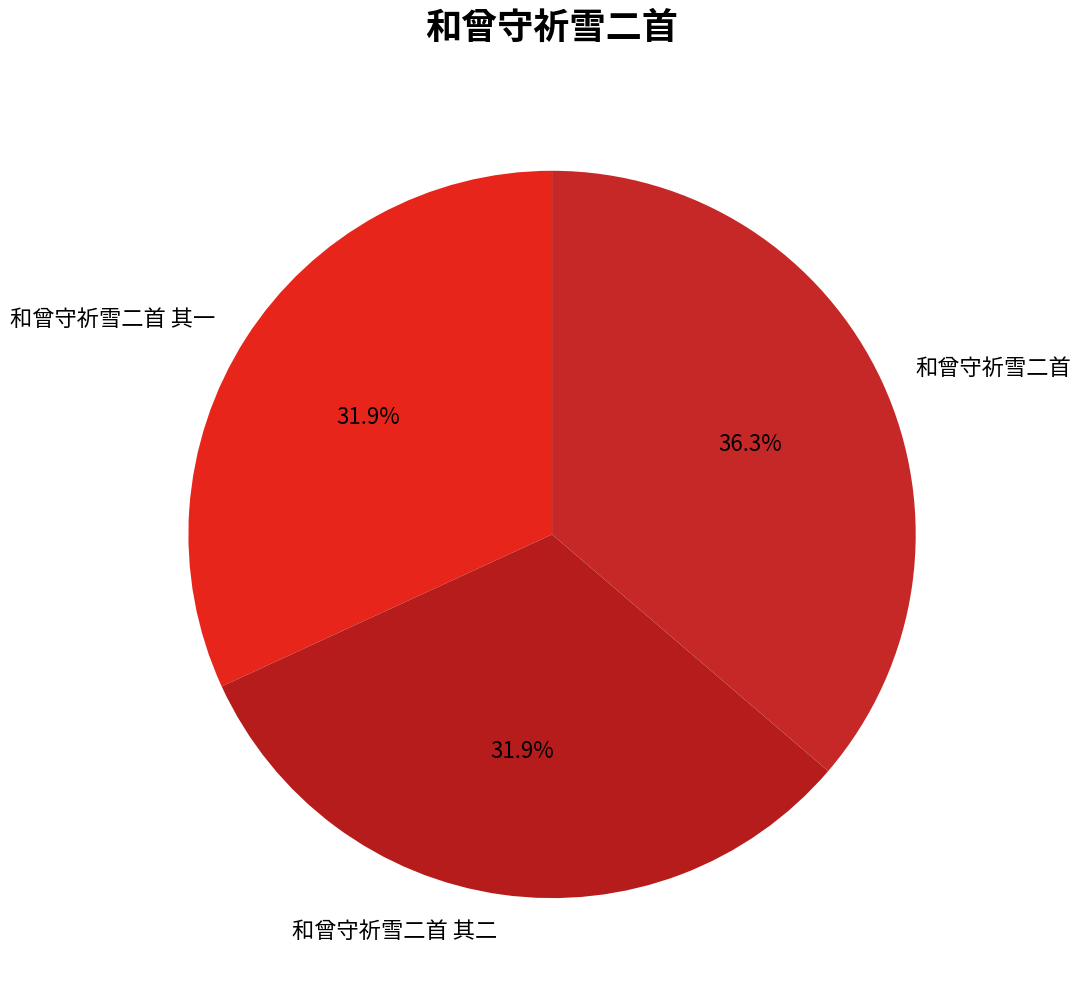

Is the sum of 和曾守祈雪二首 and 和曾守祈雪二首 其二 greater than half?

Yes